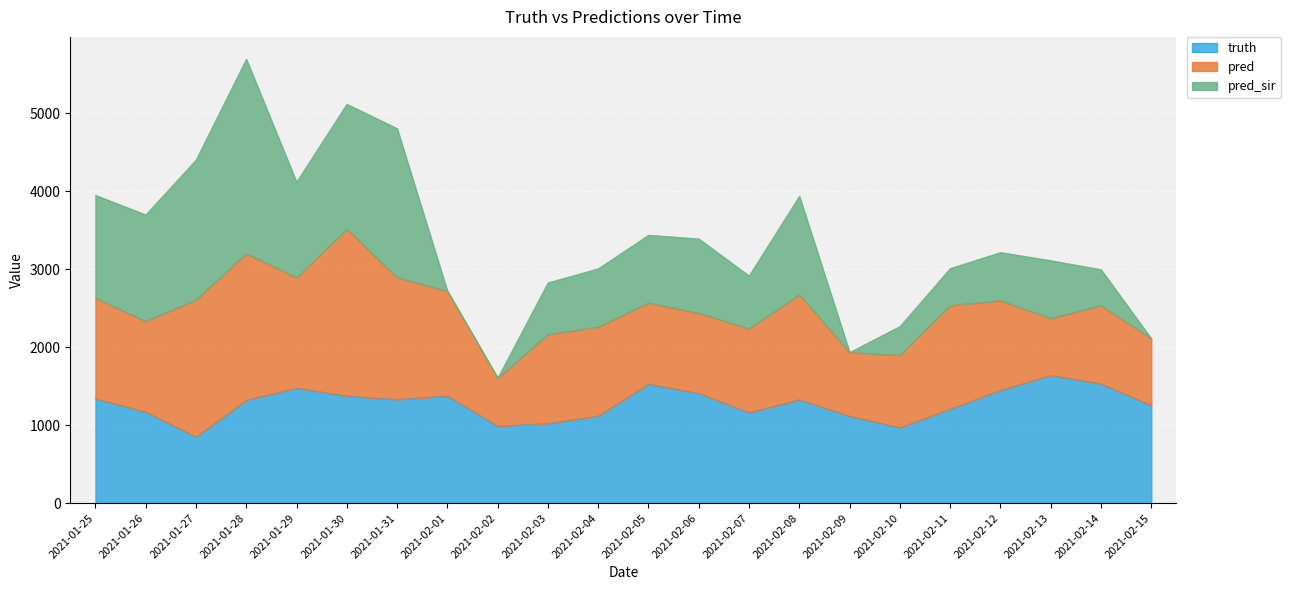

What is the label of the 20th point from the right?

2021-01-27